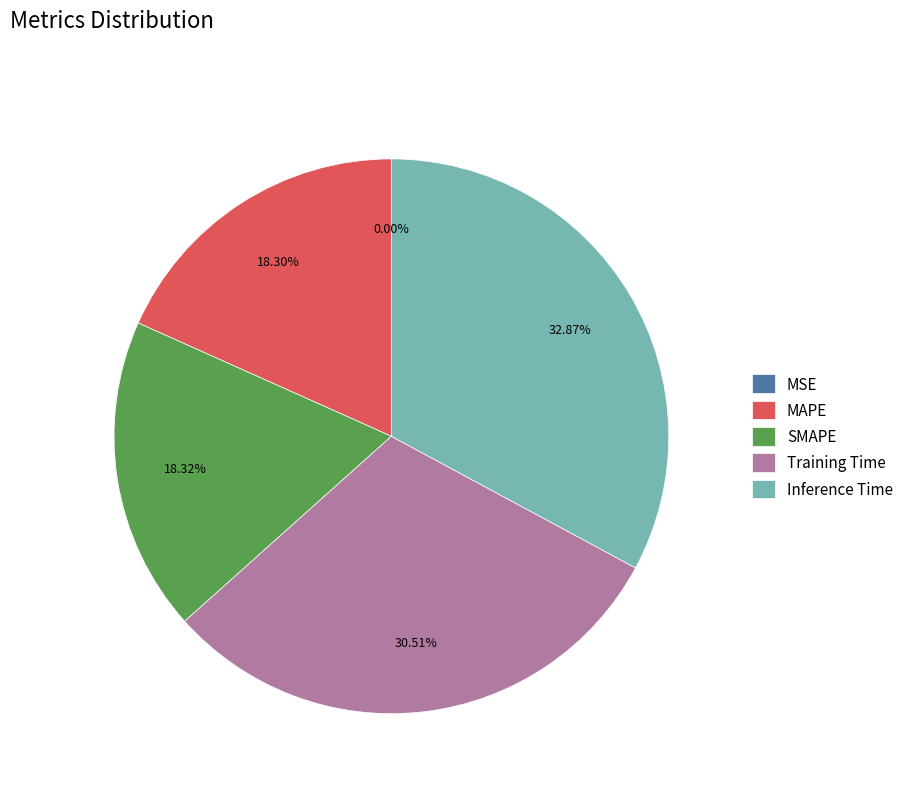

Combined, do SMAPE and Training Time account for over 50%?

No